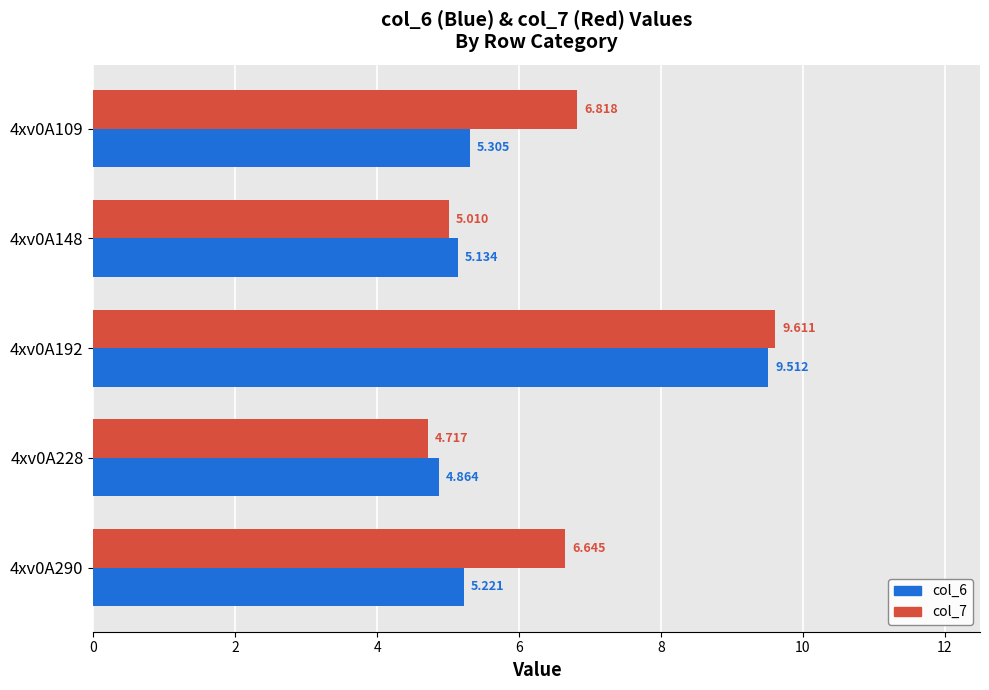

Count the number of data series in this chart.

2